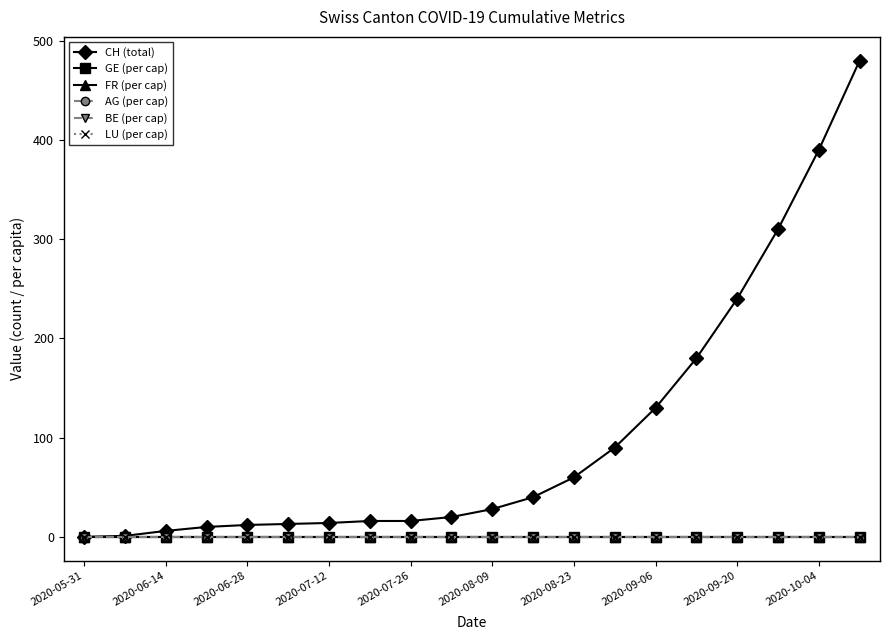

What is the maximum value shown in the chart?

480.0